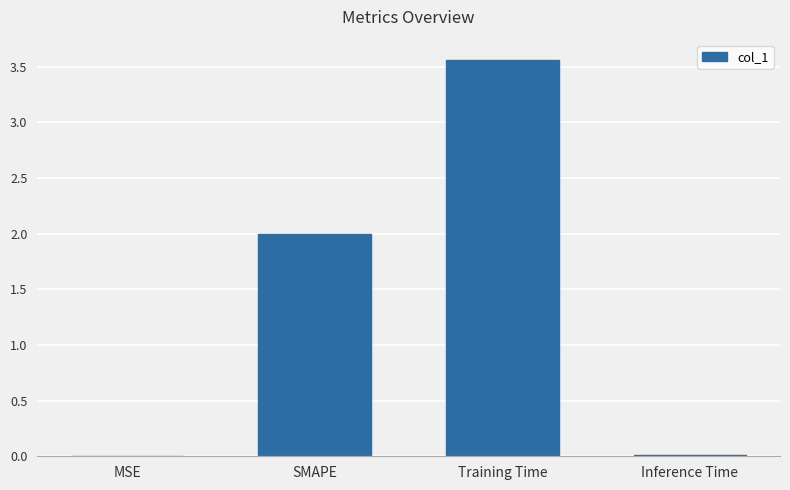

Between SMAPE and Inference Time, which is larger?

SMAPE